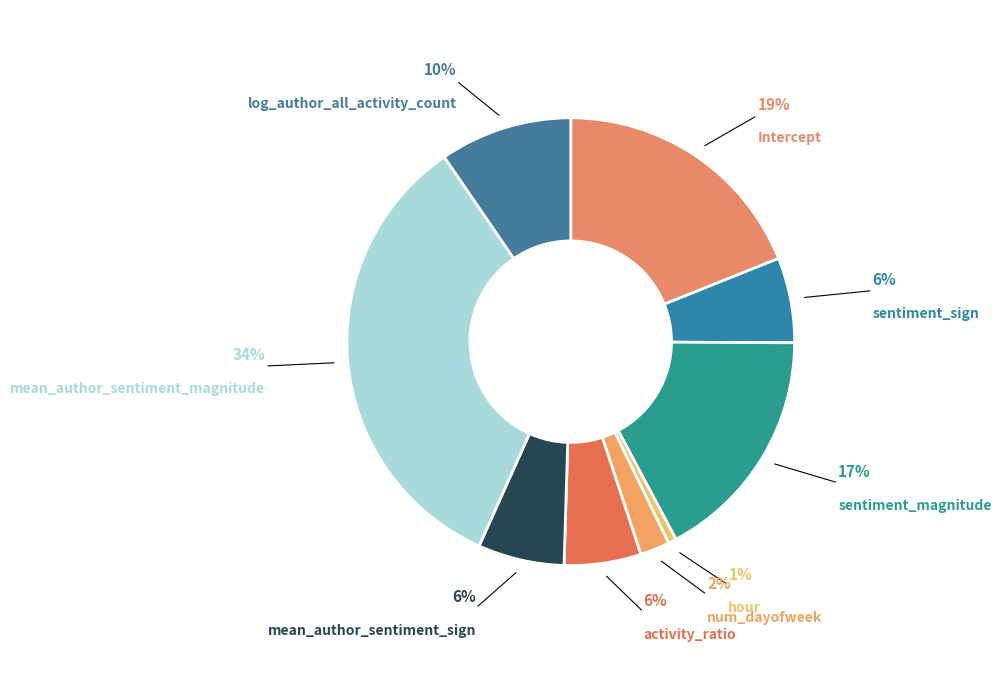

To the nearest percent, what is the difference between the largest and smallest slice percentages?

33%